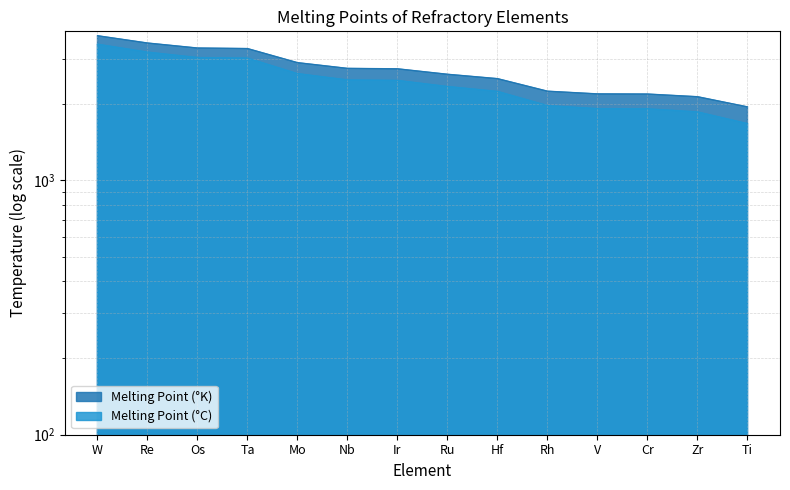

Reading right to left, transcribe all the data shown in this chart.

Melting Point (°K): 1941.2	2128.2	2180.2	2183.2	2237.2	2506.2	2607.2	2739.2	2750.2	2896.2	3290.2	3306.2	3459.2	3695.2
Melting Point (°C): 1668.0	1855.0	1907.0	1910.0	1964.0	2233.0	2334.0	2466.0	2477.0	2623.0	3017.0	3033.0	3186.0	3422.0